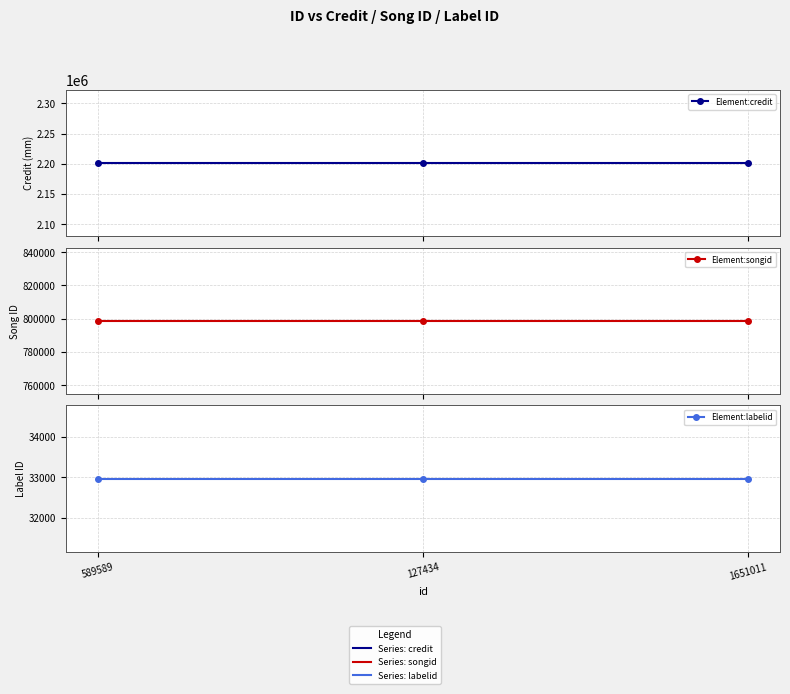

Reading left to right, what are all the values shown in this chart?

credit: 2201510	2201510	2201510
songid: 798805	798805	798805
labelid: 32968	32968	32968